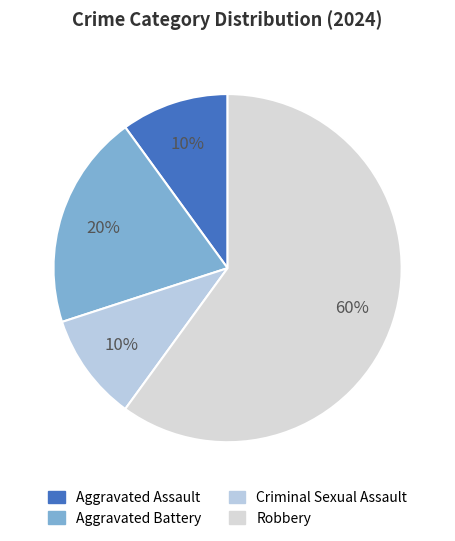

True or false: Robbery accounts for 75% of the total.

False